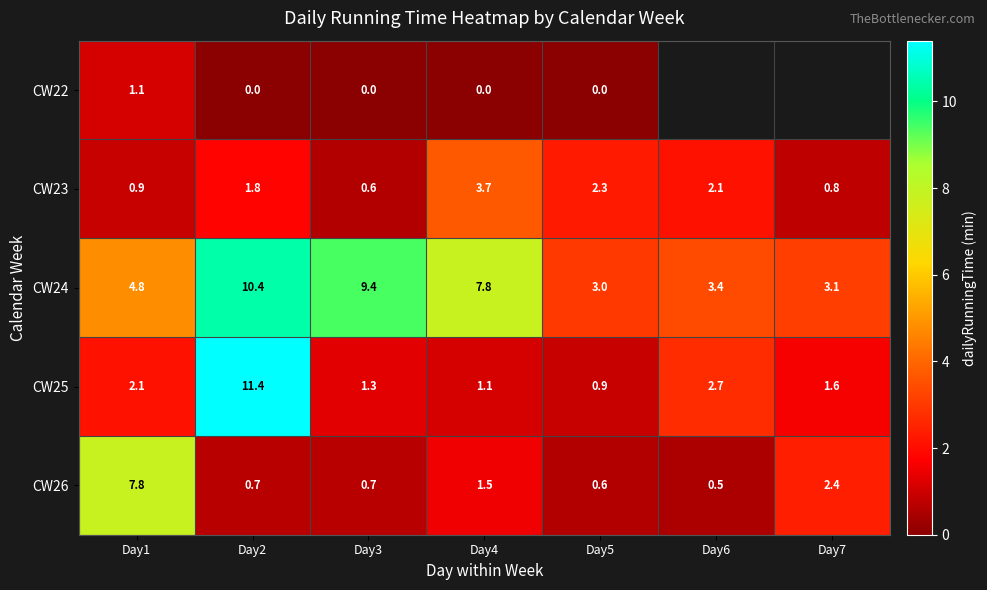

What is the maximum value shown in the chart?

11.4